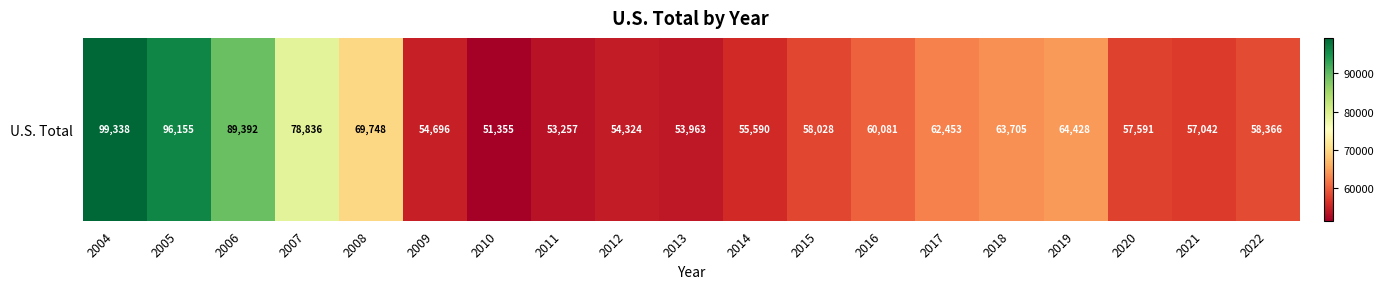

What is the ratio of the value at 2011 to the value at 2017?

0.9